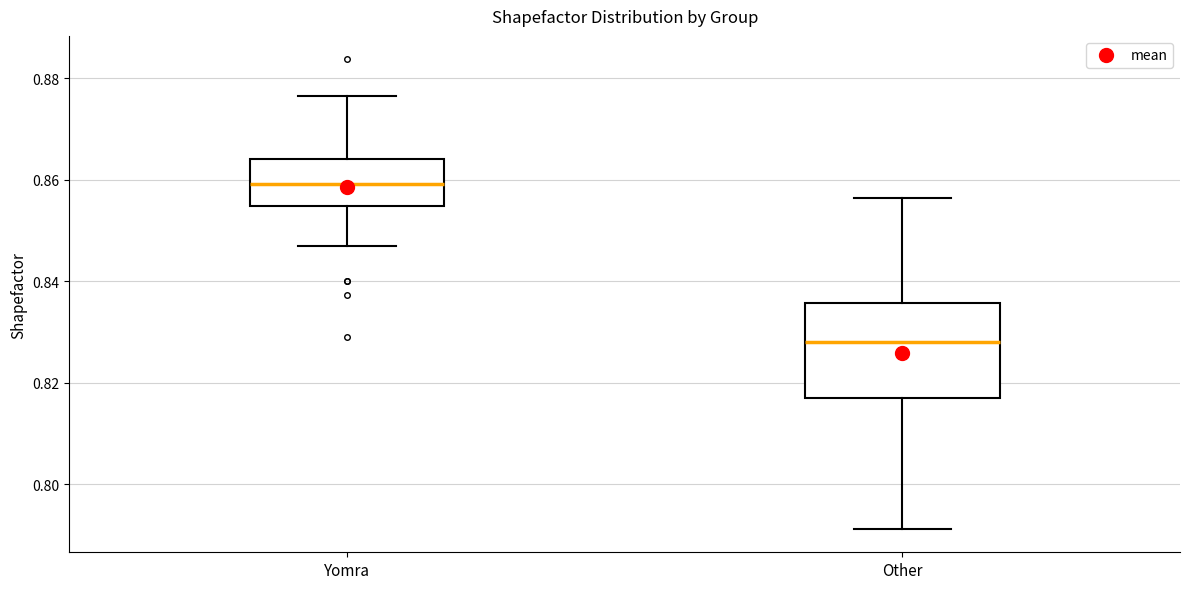

Reading left to right, transcribe this box plot: for each box, give where its median line is, the range the box spans, and where its two whiskers end, as read against the y-axis. The values are not printed on the chart, so give them approximately, as read against the axis.

Yomra: median 0.860, box 0.854 to 0.864, whiskers 0.846 to 0.876
Other: median 0.828, box 0.816 to 0.836, whiskers 0.792 to 0.856